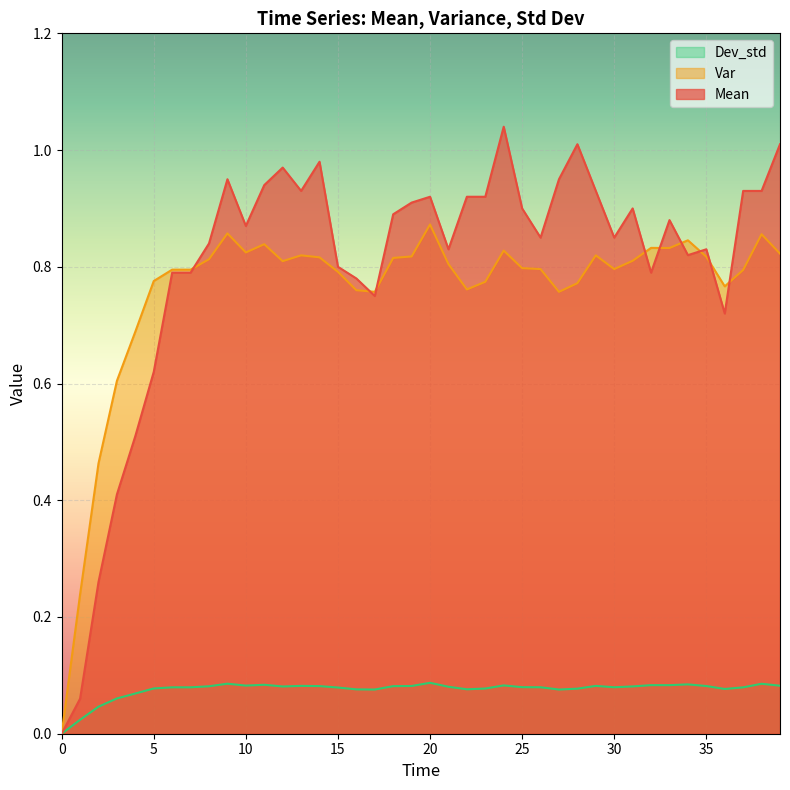

Rank the categories by Var value from highest to lowest.

20, 9, 38, 34, 11, 32, 33, 24, 10, 39, 13, 29, 19, 35, 14, 18, 8, 31, 12, 21, 25, 26, 30, 6, 7, 37, 15, 5, 23, 28, 36, 22, 16, 17, 27, 4, 3, 2, 1, 0